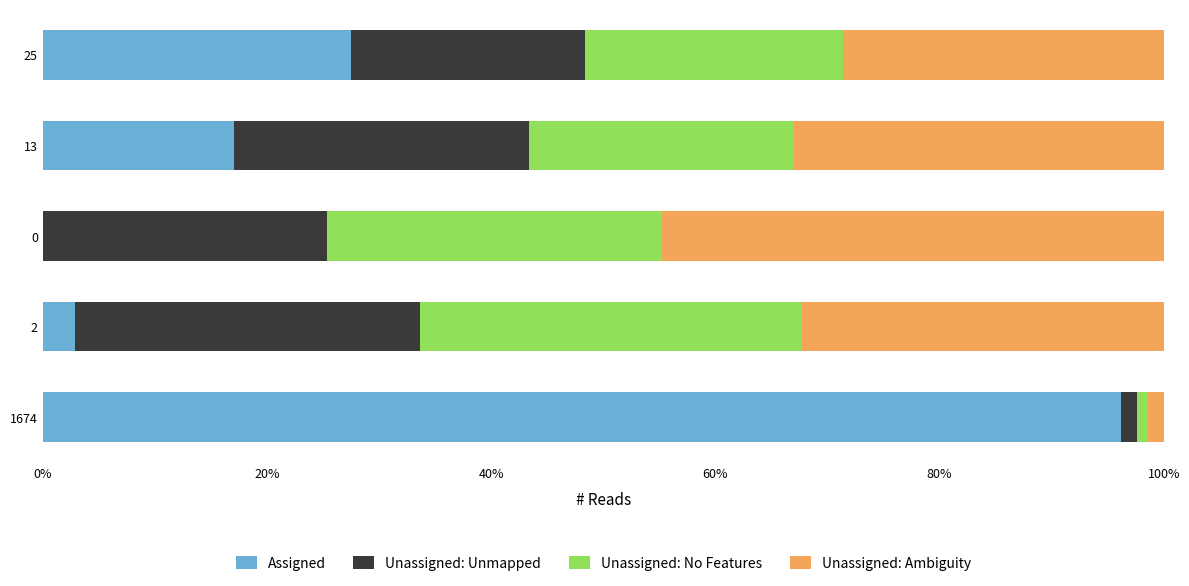

The value of Assigned at 1674 is 96.2. True or false?

True